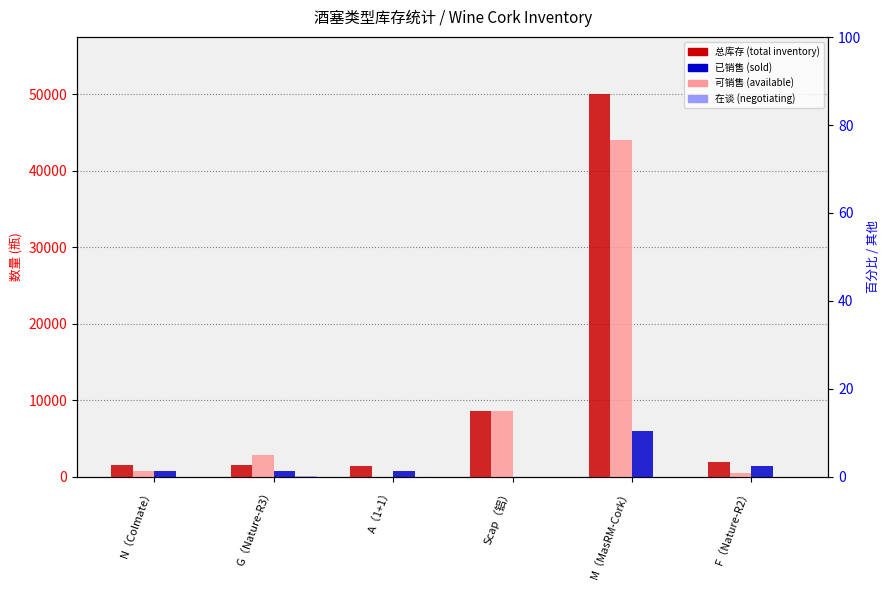

Between A（1+1） and F（Nature-R2）, which series saw the biggest shift?

已销售